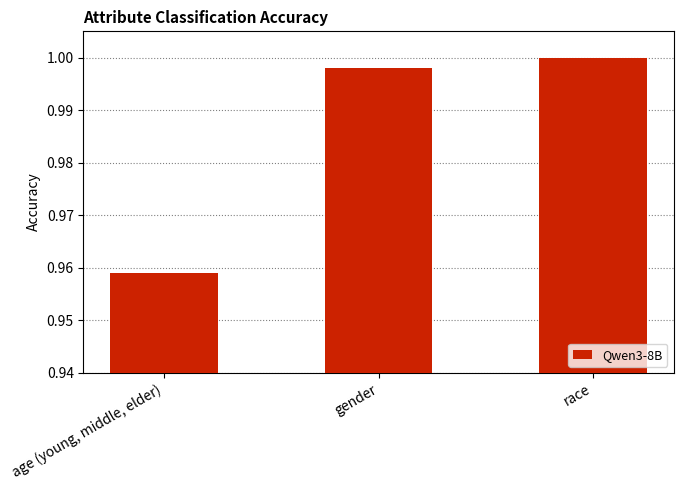

At which category does the chart reach its peak across all series?

race